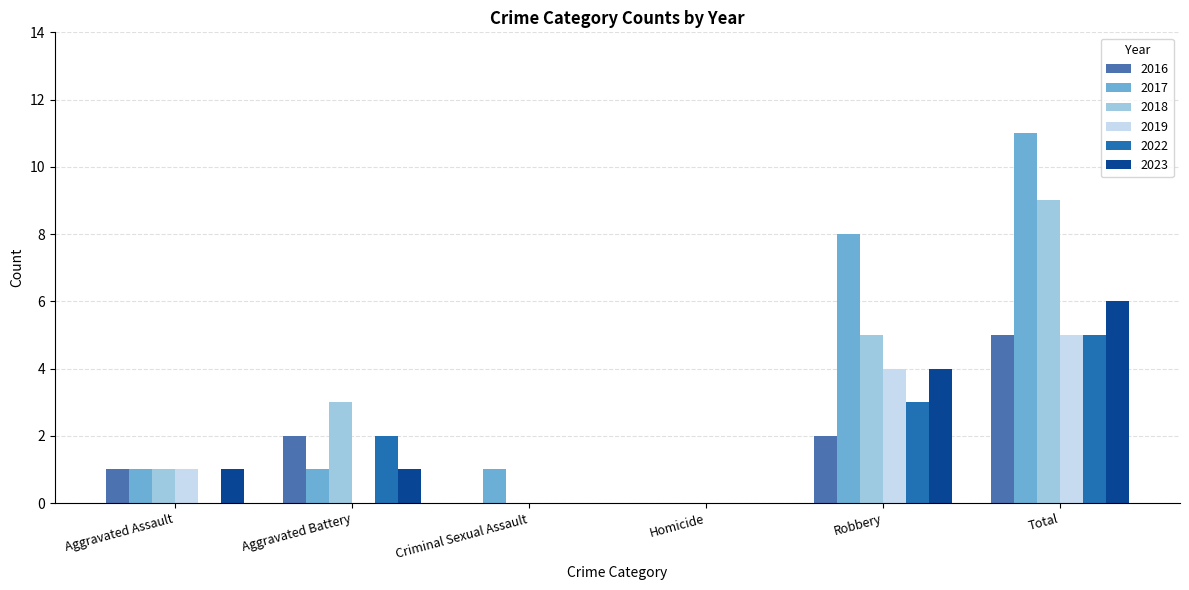

Reading right to left, transcribe all the data shown in this chart.

2016: 5	2	0	0	2	1
2017: 11	8	0	1	1	1
2018: 9	5	0	0	3	1
2019: 5	4	0	0	0	1
2022: 5	3	0	0	2	0
2023: 6	4	0	0	1	1